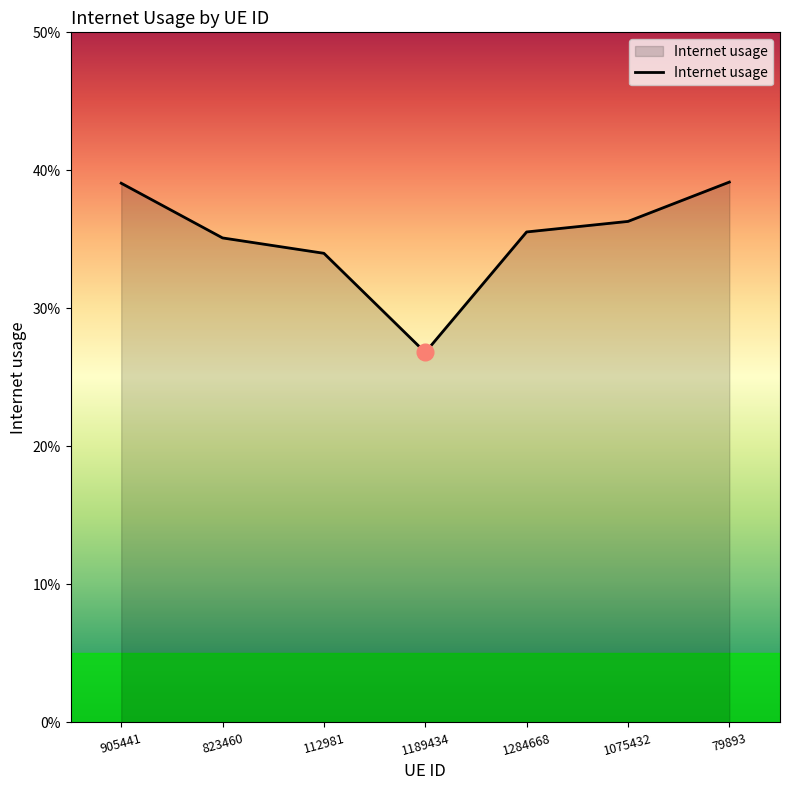

List the labels in order of value, largest first.

79893, 905441, 1075432, 1284668, 823460, 112981, 1189434